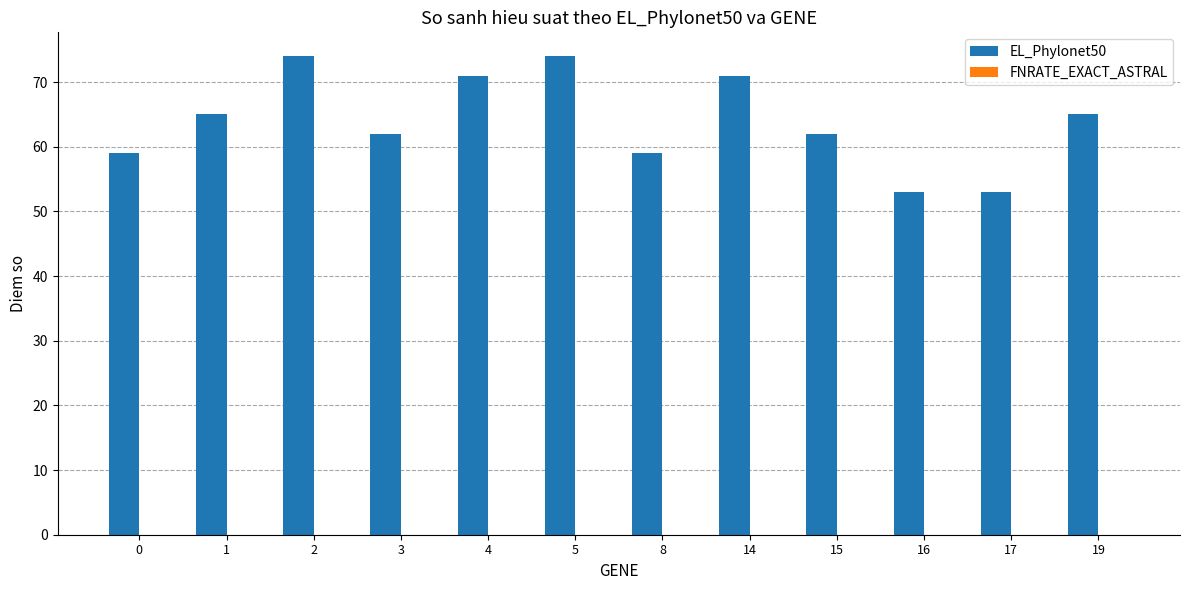

What is the difference between the maximum and minimum values?

21